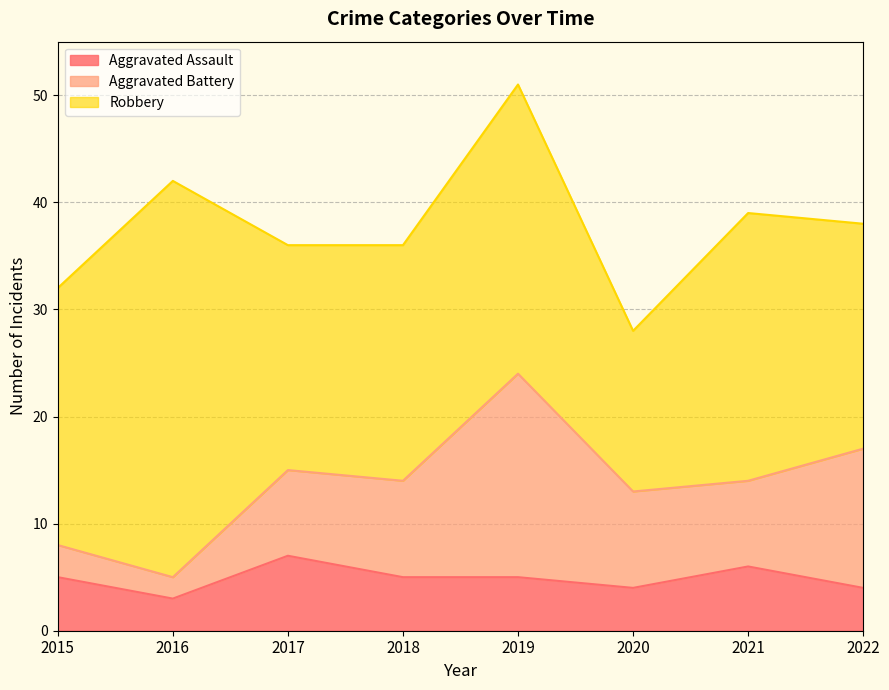

At how many categories does at least one series exceed 25?

2